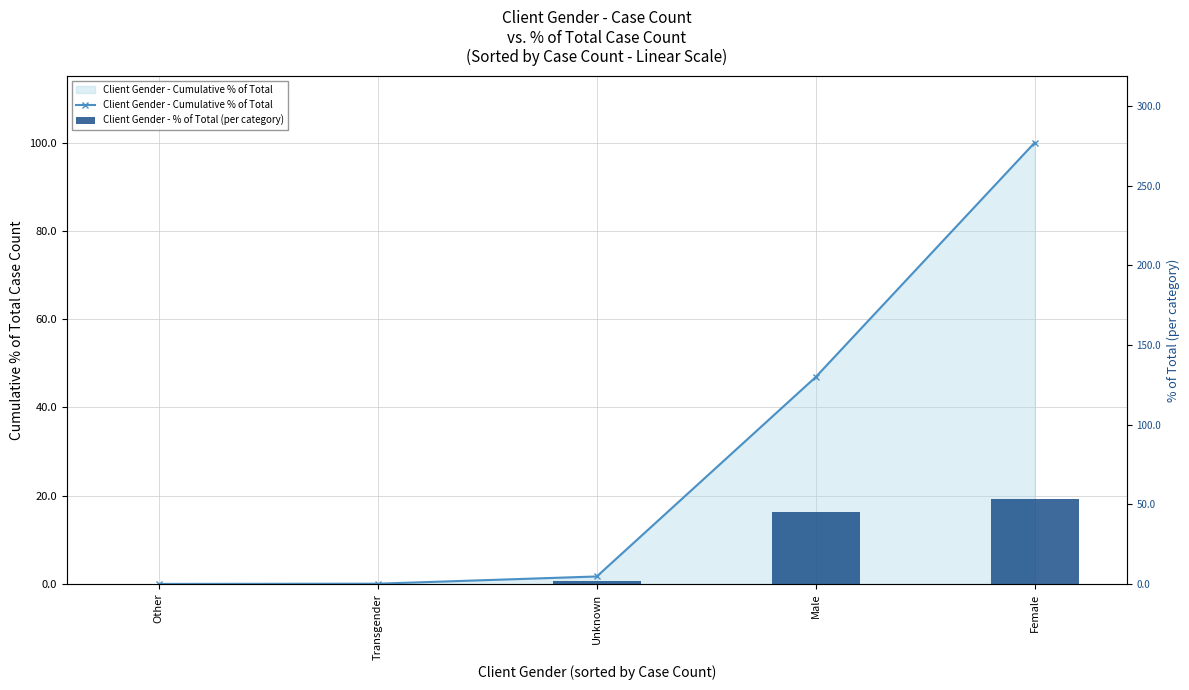

At which category is the sum across all series the highest?

Female